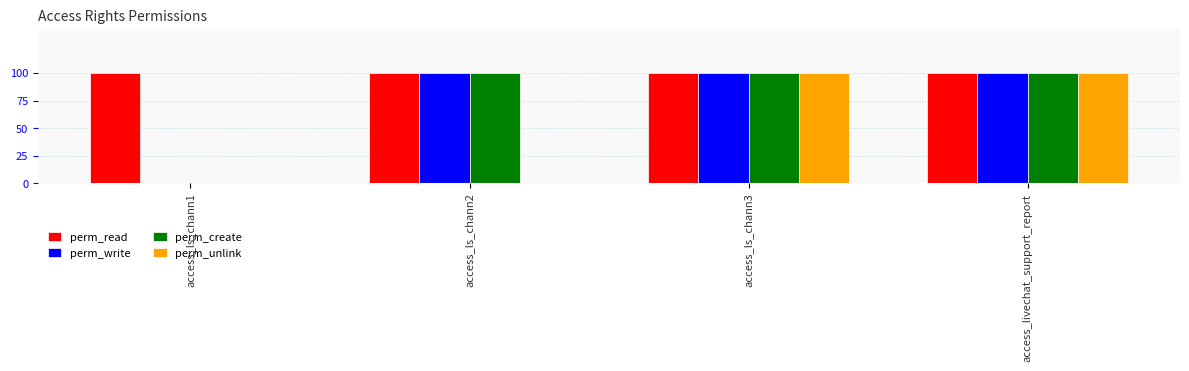

What is the value of the perm_read bar at the 4th from the left?

1